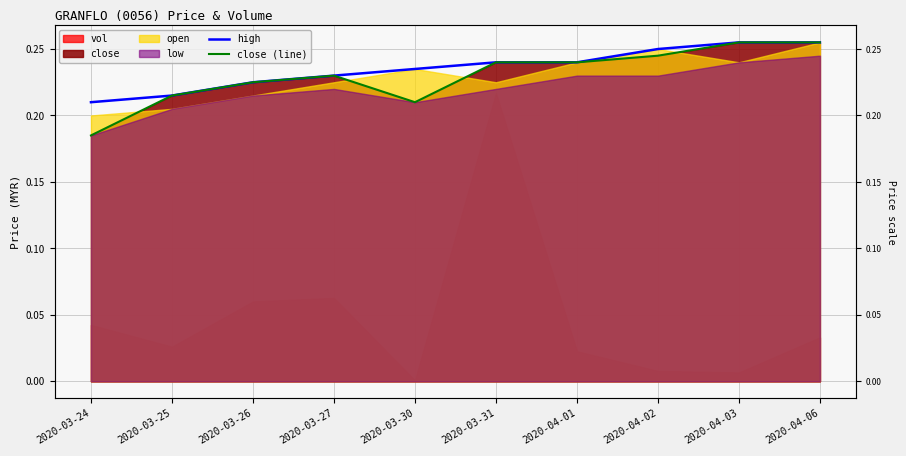

What is the difference between the maximum and minimum values in the close (line) series?

0.1